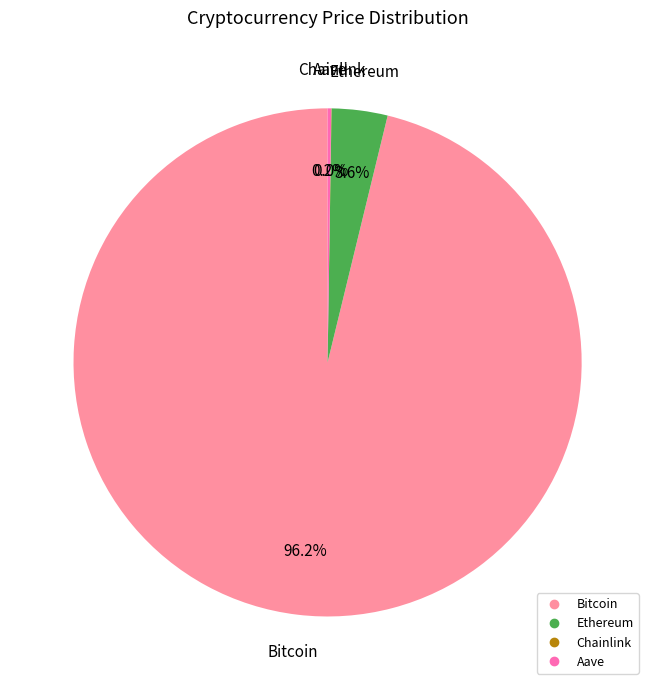

The Bitcoin slice represents 96% of the pie. True or false?

True